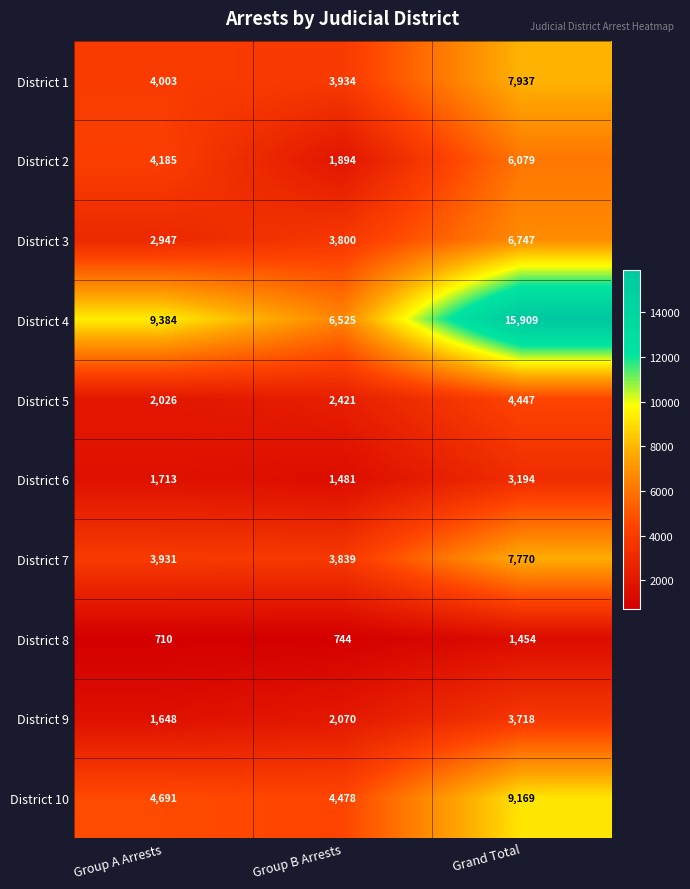

What is the spread (max minus min) of values at Group A Arrests?

8674